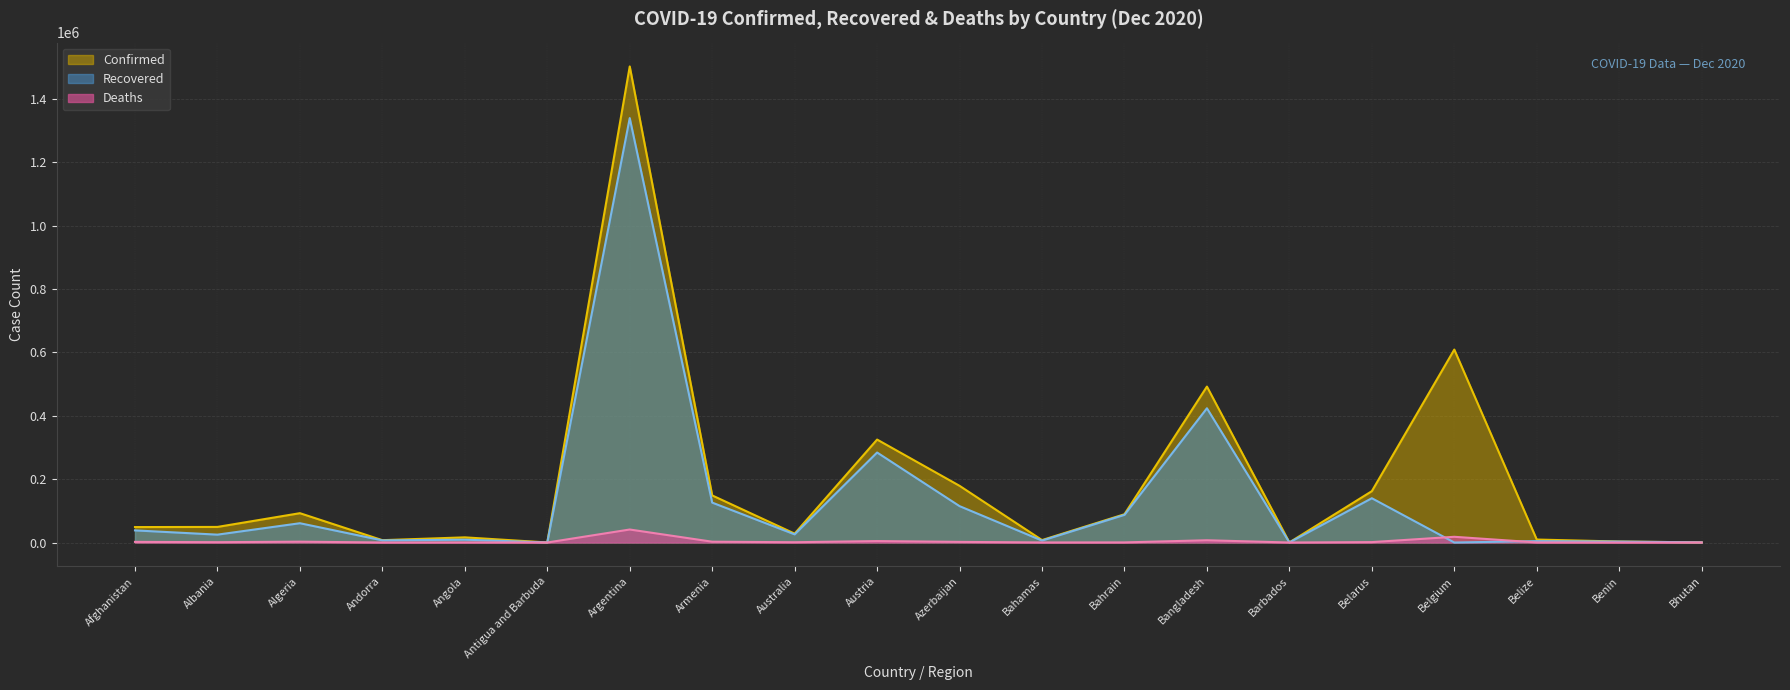

True or false: Confirmed and Deaths intersect in this chart.

False